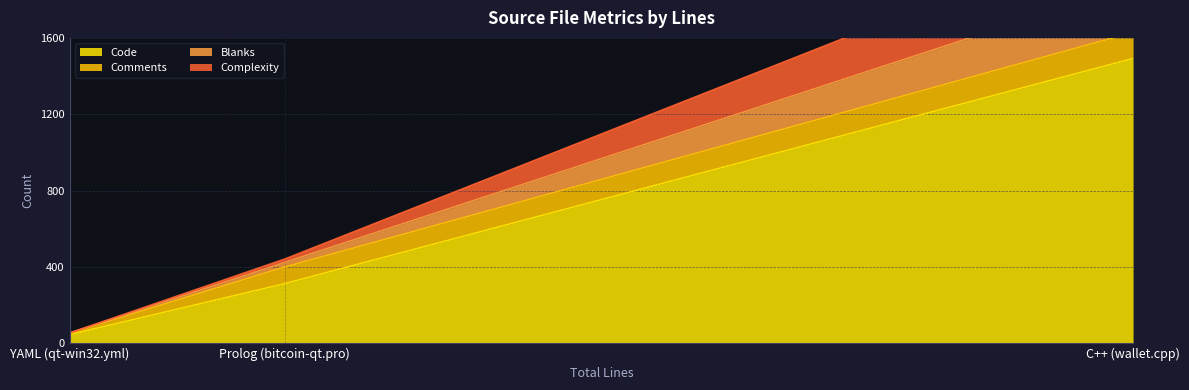

How many distinct data groups are displayed?

4